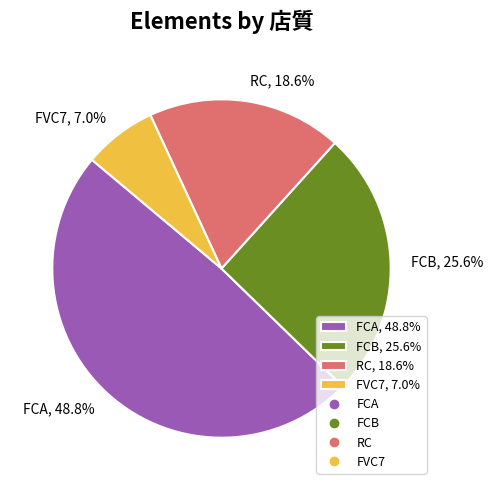

Does FVC7 represent more than half of the total?

No